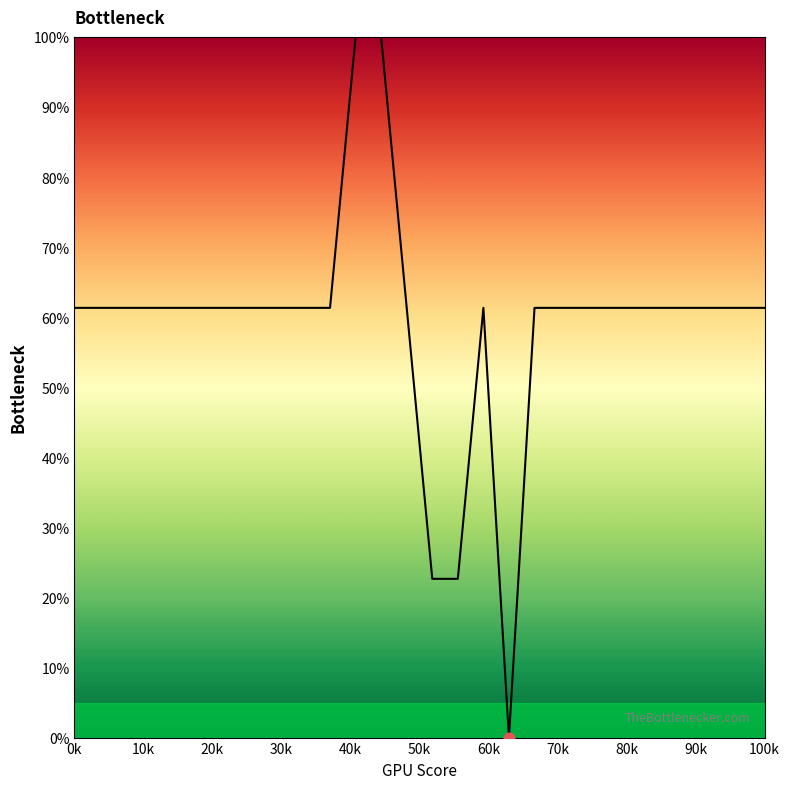

What is the greatest value displayed?

100.0